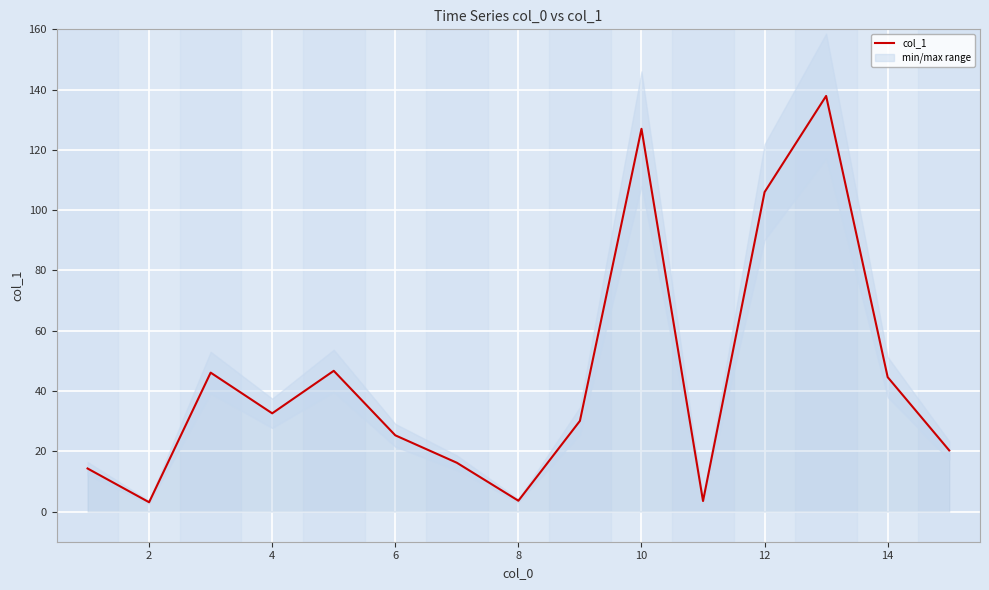

Is it true that col_1 equals 3.6 at 8?

True